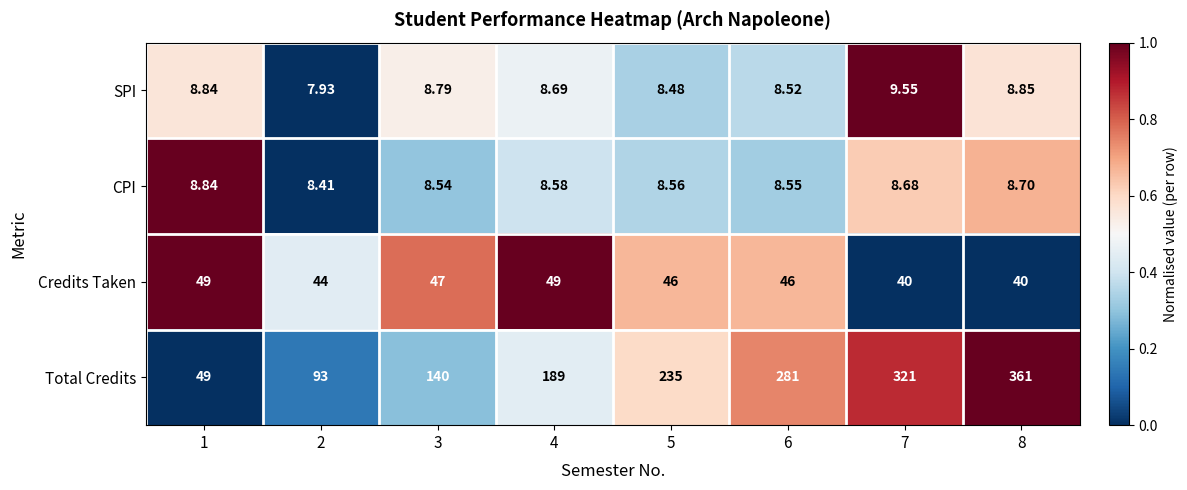

At 2, list the series in order from smallest to largest.

SPI, CPI, Credits Taken, Total Credits